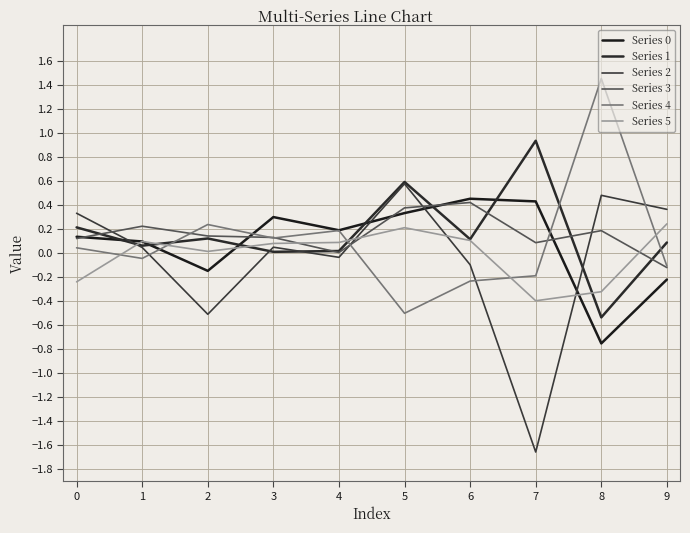

What is the total value across all series at 1?

0.5